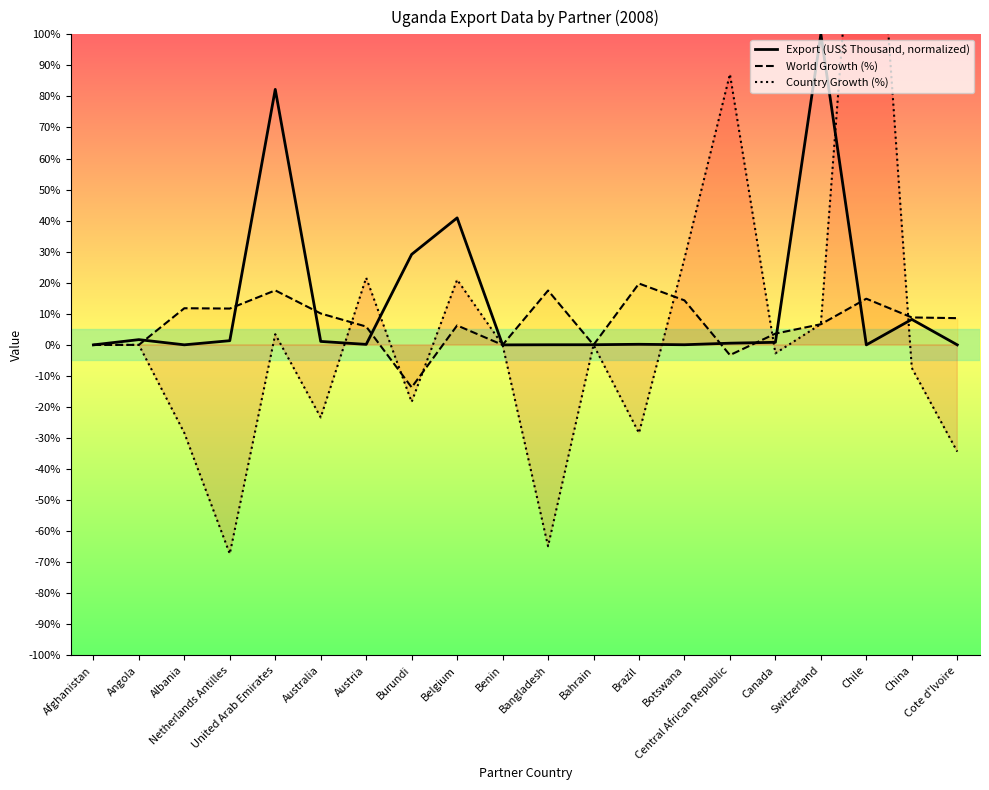

What is the sum of the Export (US$ Thousand, normalized) values at Switzerland and Botswana?

100.0